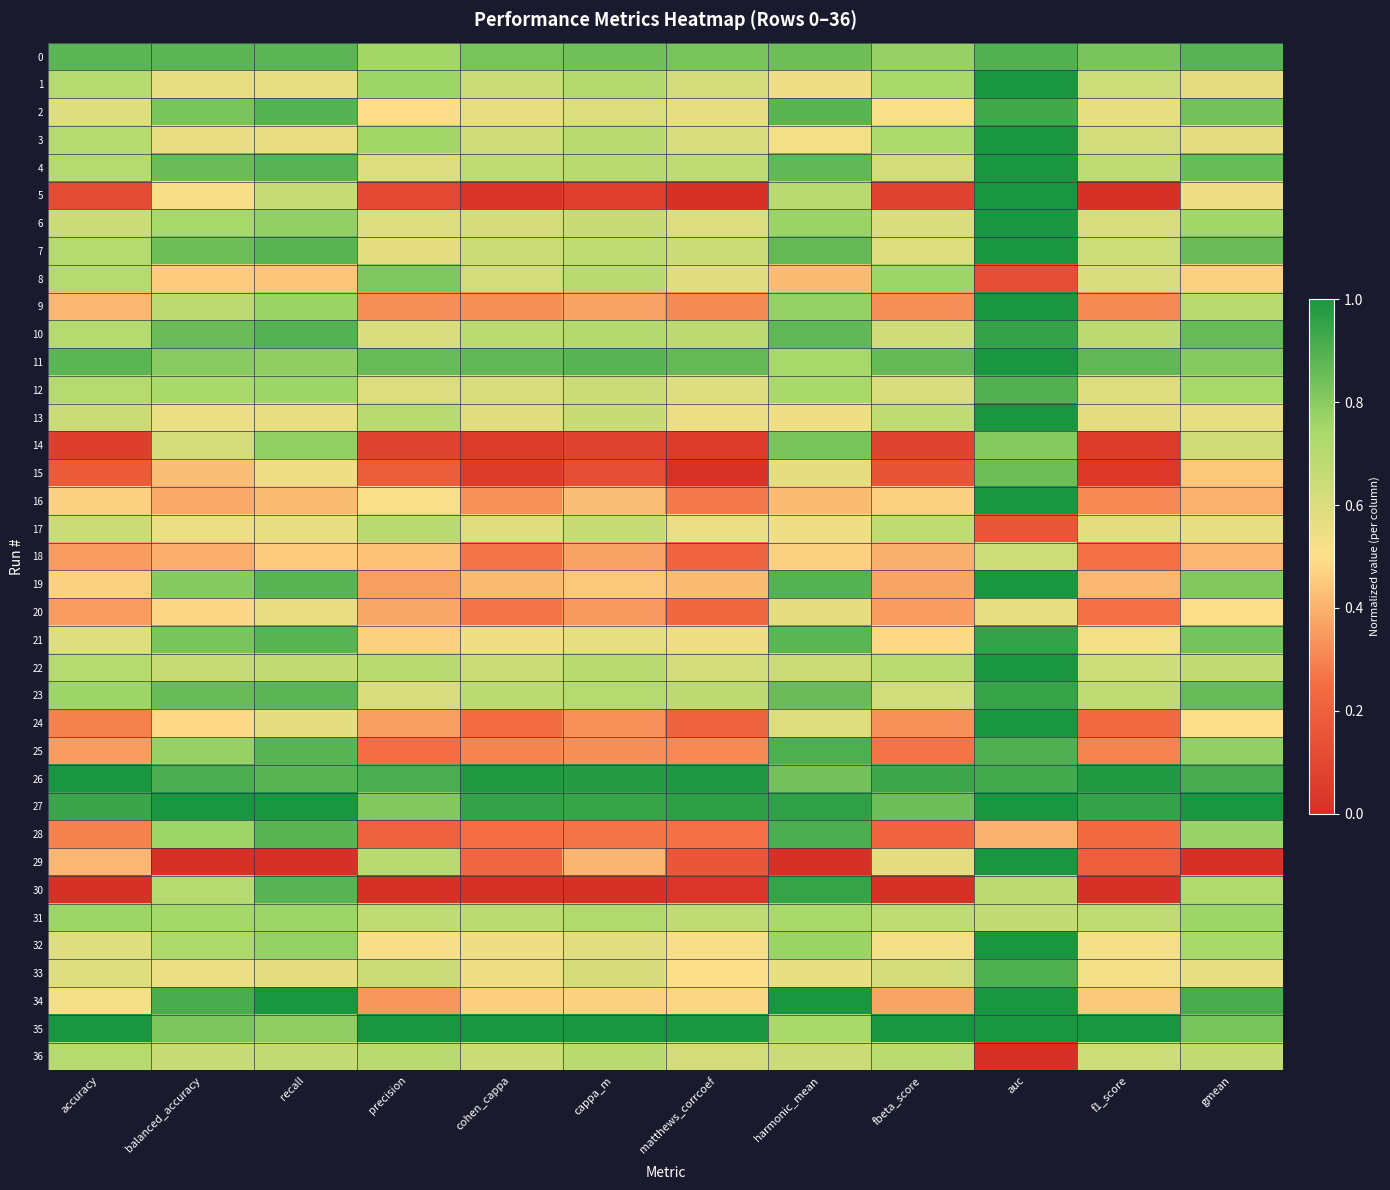

What is the total value across all series at f1_score?

18.7